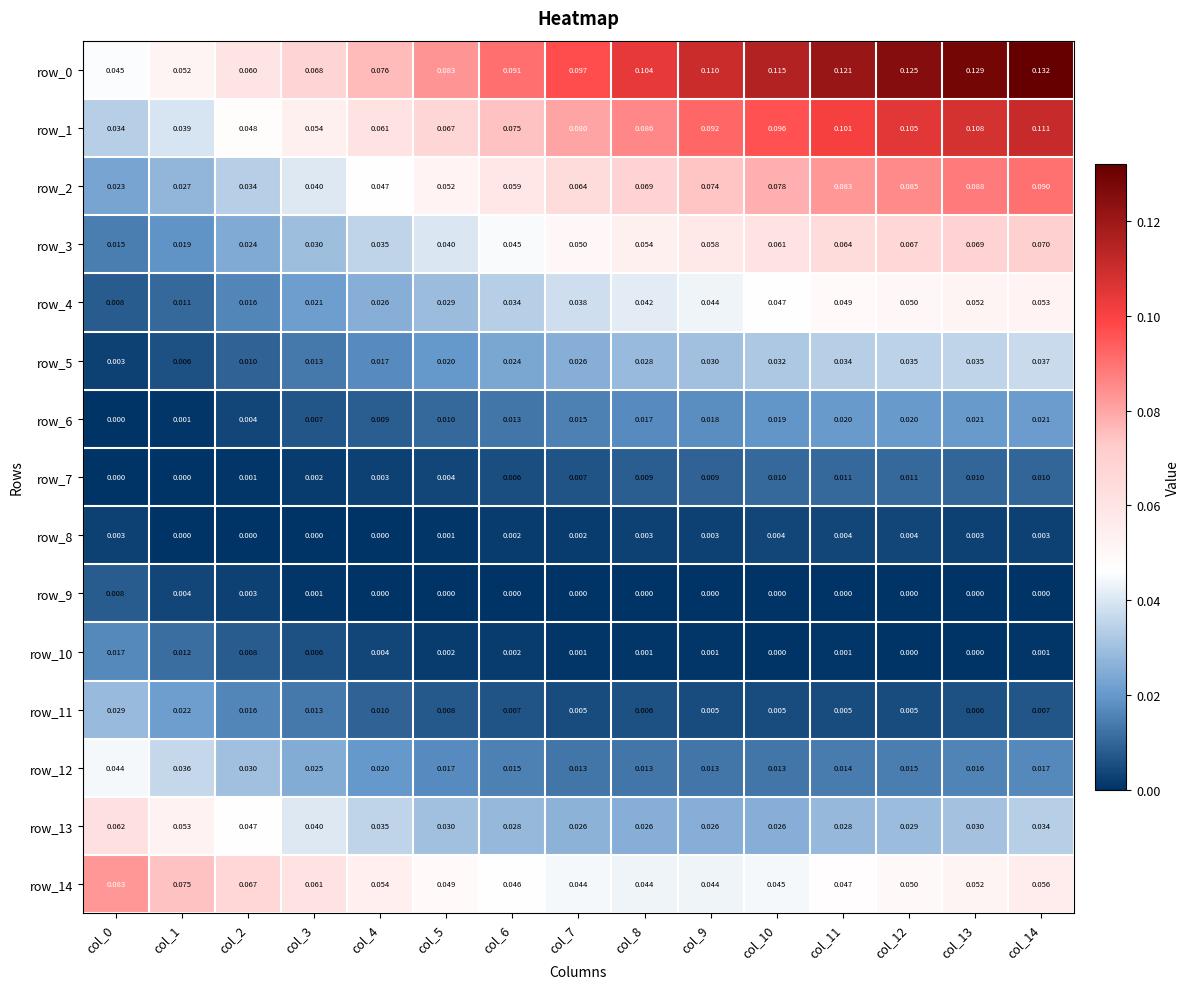

Is the value of row_10 at col_5 greater than the value of row_14 at col_7?

No